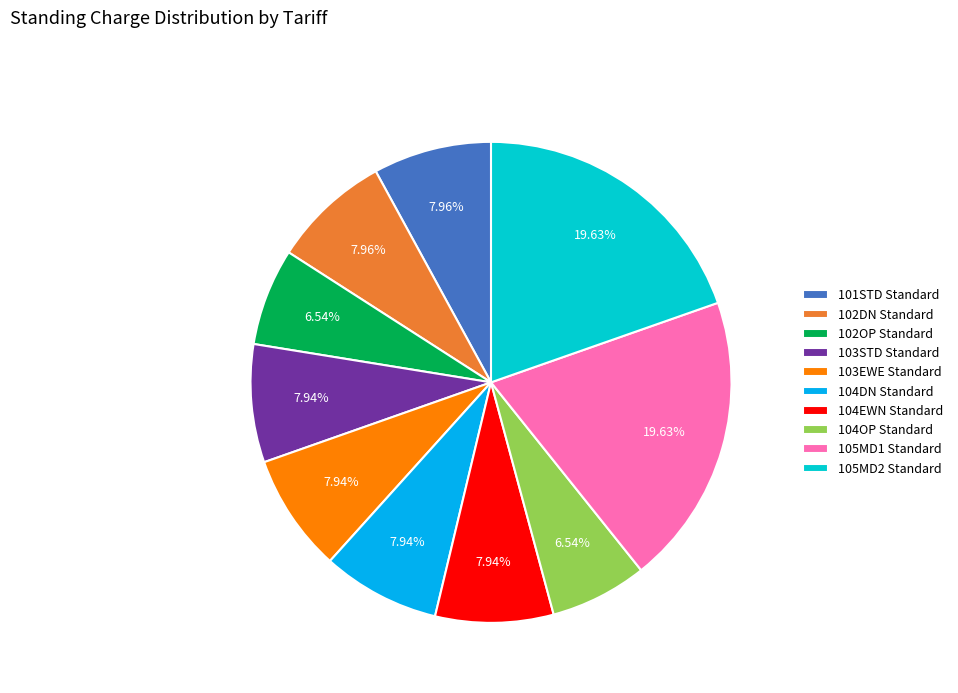

To the nearest percent, what is the difference between the largest and smallest slice percentages?

13%